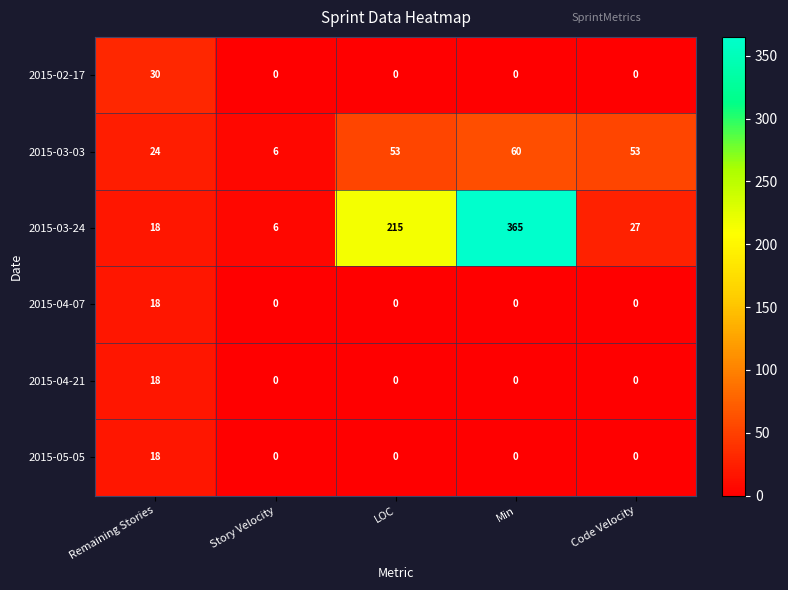

Which series has the largest total across all categories?

2015-03-24